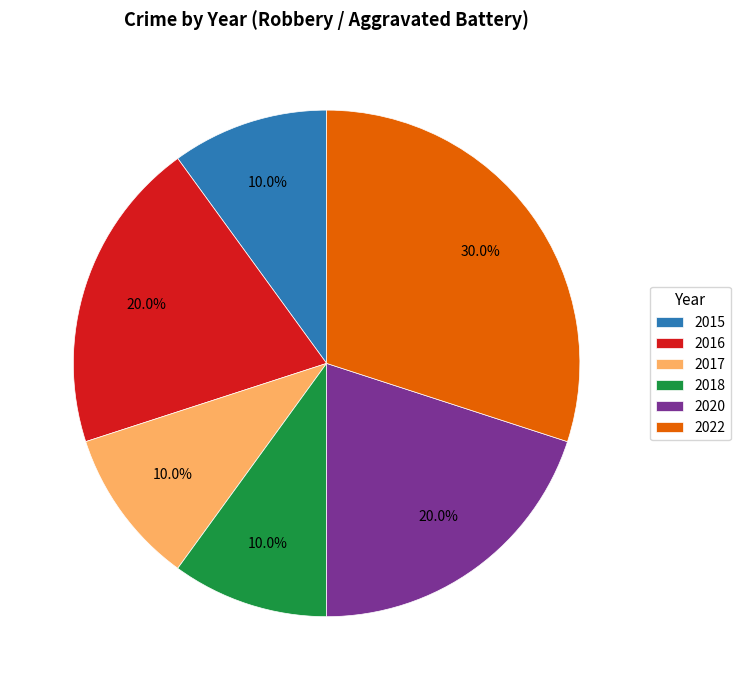

Count the number of slices in the pie.

6